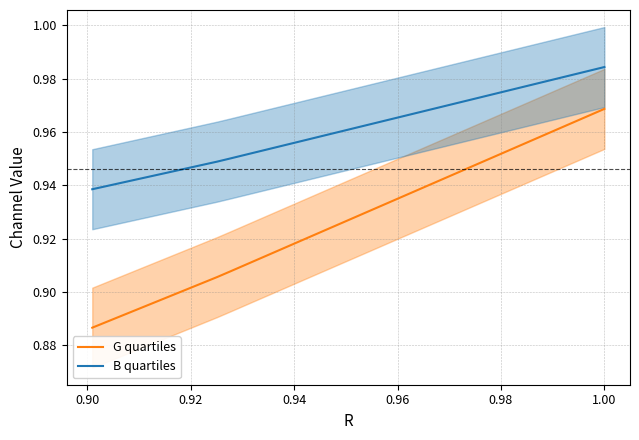

Does the chart display data point markers on the line(s)?

No